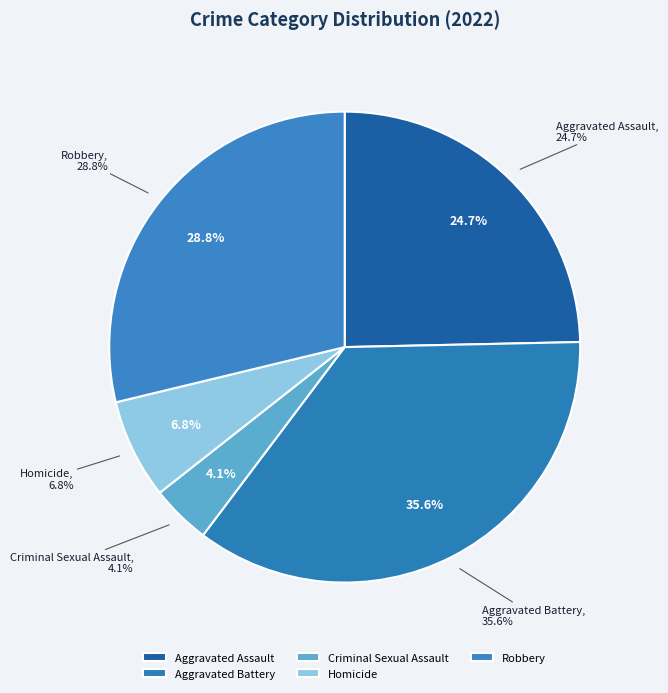

To the nearest percent, what portion does Aggravated Assault represent?

25%